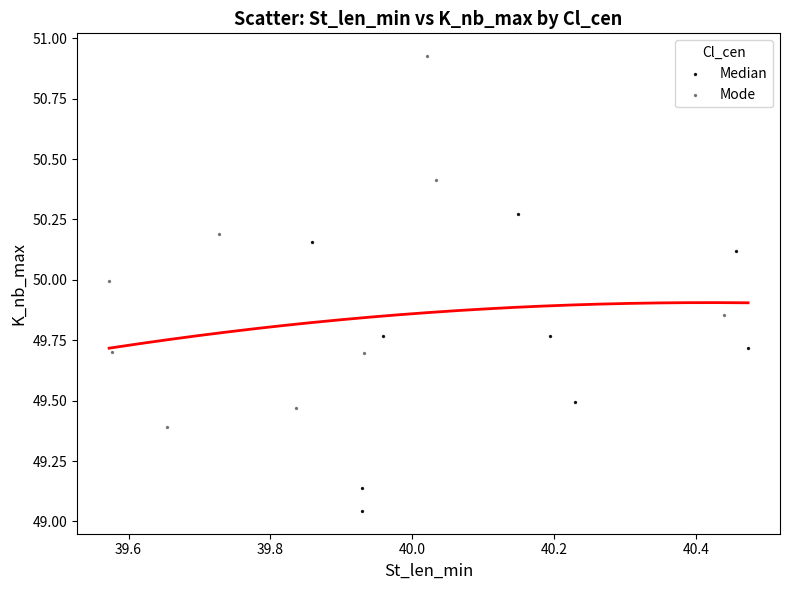

Which series has the widest spread of Y values?

Mode